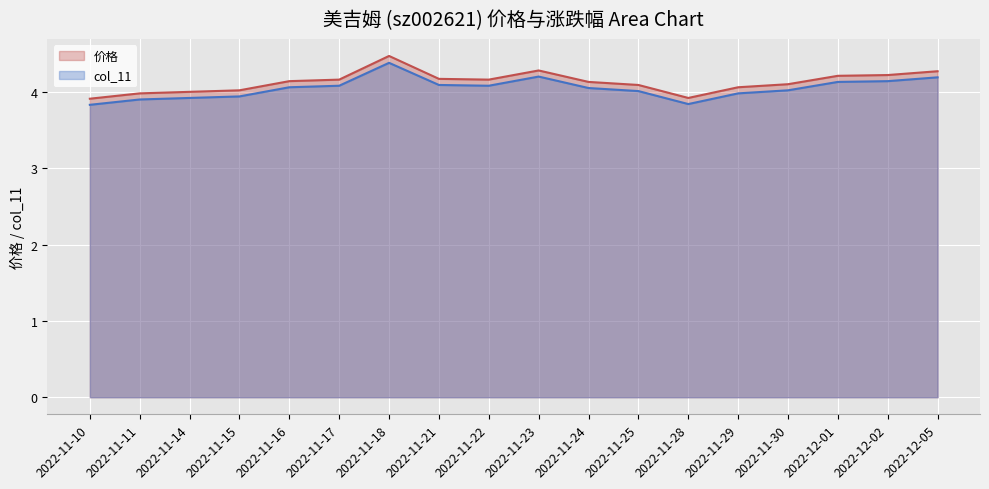

Reading left to right, list all the values displayed in this chart.

2022-11-10=3.9	2022-11-11=4.0	2022-11-14=4.0	2022-11-15=4.0	2022-11-16=4.1	2022-11-17=4.2	2022-11-18=4.5	2022-11-21=4.2	2022-11-22=4.2	2022-11-23=4.3	2022-11-24=4.1	2022-11-25=4.1	2022-11-28=3.9	2022-11-29=4.1	2022-11-30=4.1	2022-12-01=4.2	2022-12-02=4.2	2022-12-05=4.3